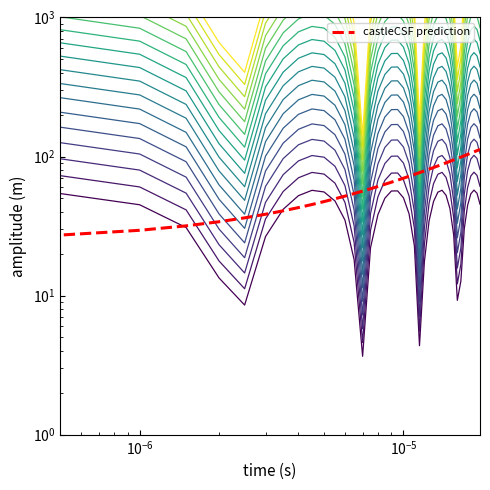

Reading right to left, what are all the values shown in this chart?

112.5	110.3	108.0	105.8	103.5	101.3	99.0	96.8	94.6	92.3	90.1	87.8	85.6	83.3	81.1	78.8	76.6	74.4	72.1	69.9	67.6	65.4	63.1	60.9	58.7	56.4	54.2	51.9	49.7	47.4	45.2	42.9	40.7	38.5	36.2	34.0	31.7	29.5	27.2	25.0